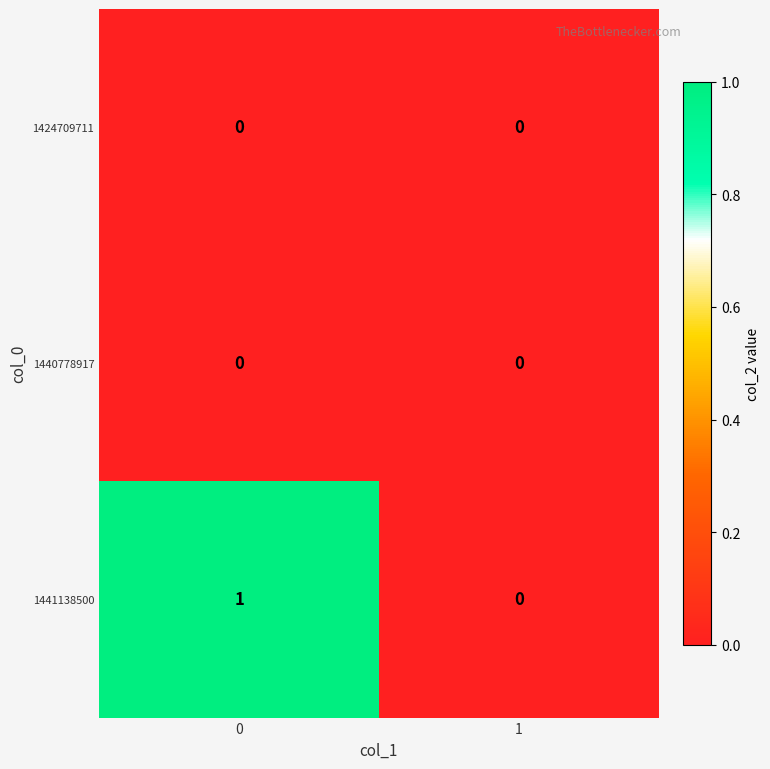

Between 0 and 1, which series saw the biggest shift?

1441138500